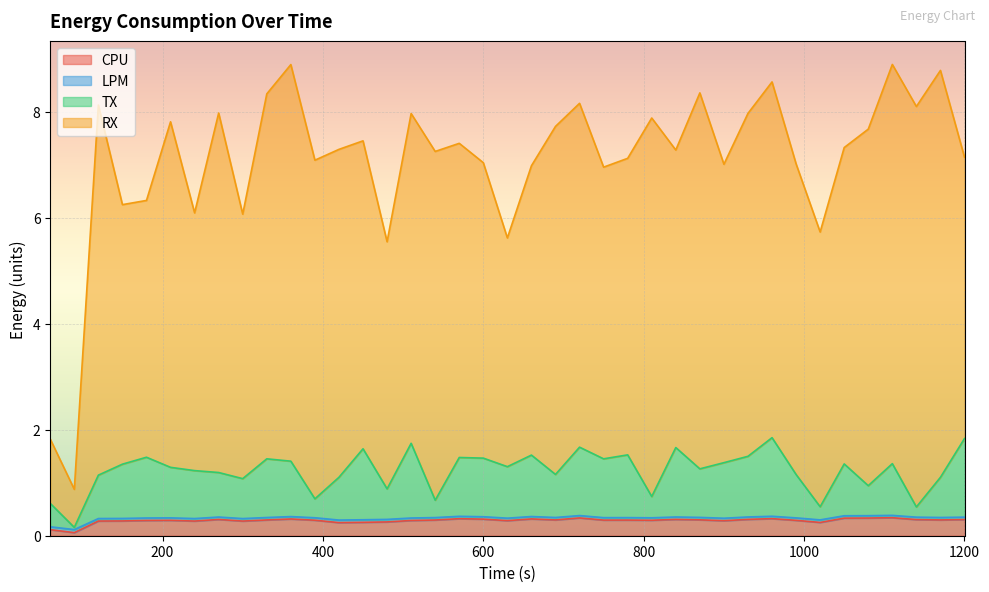

The value of TX at 210 is 1.3. True or false?

True